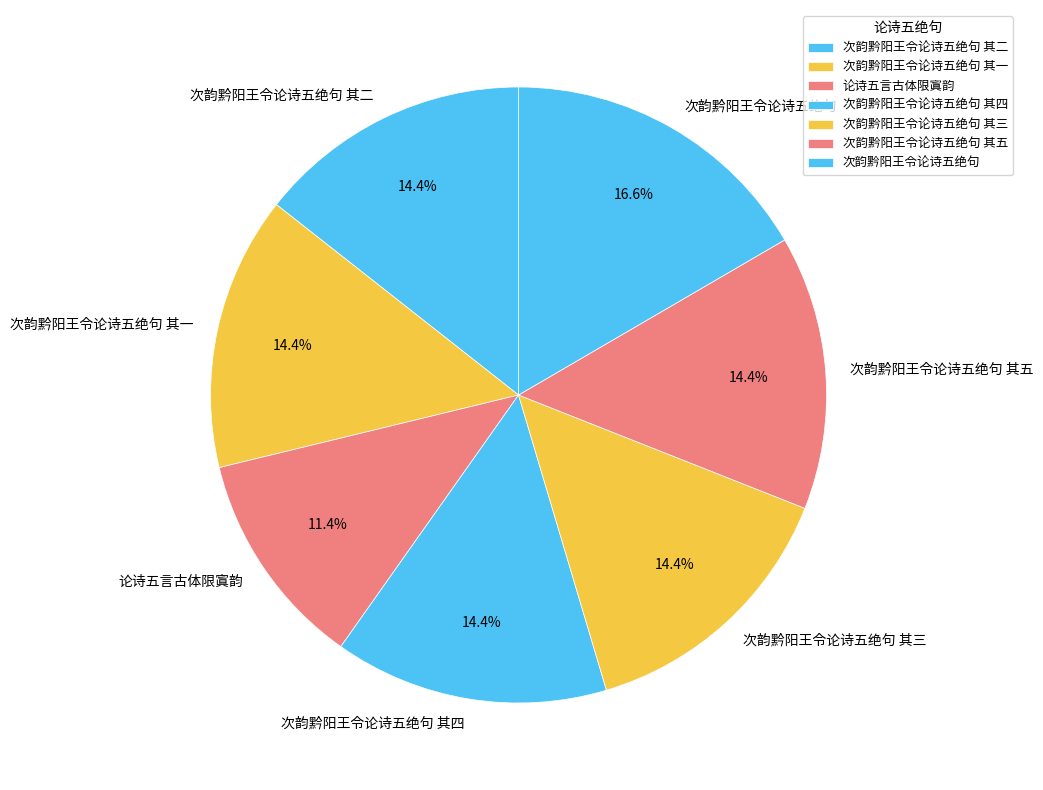

Which has a higher value, 次韵黔阳王令论诗五绝句 其五 or 论诗五言古体限寘韵?

次韵黔阳王令论诗五绝句 其五